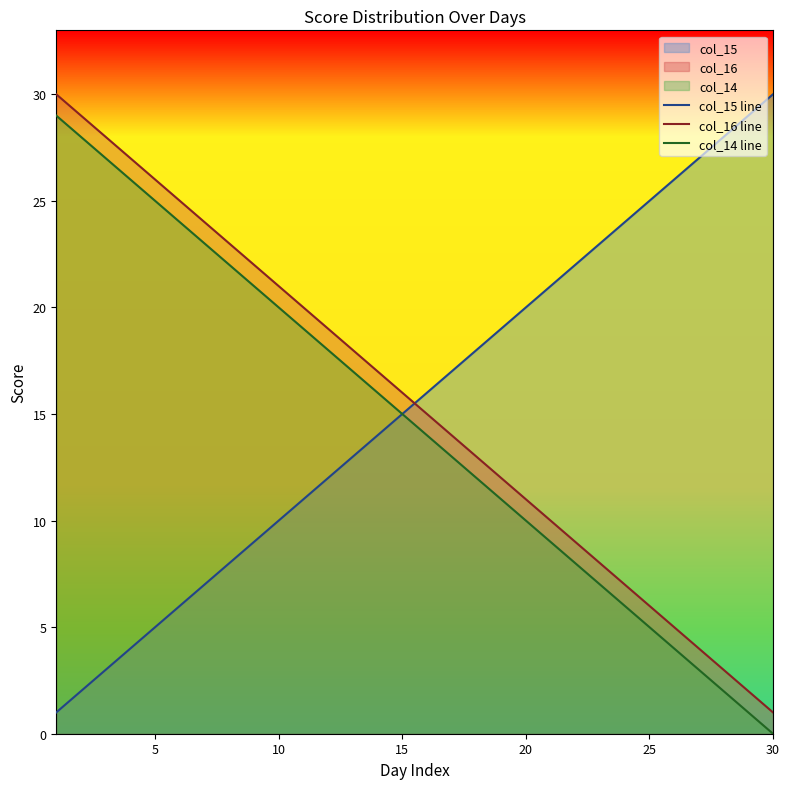

List the series in order of their peak value, highest first.

col_15 line, col_16 line, col_14 line